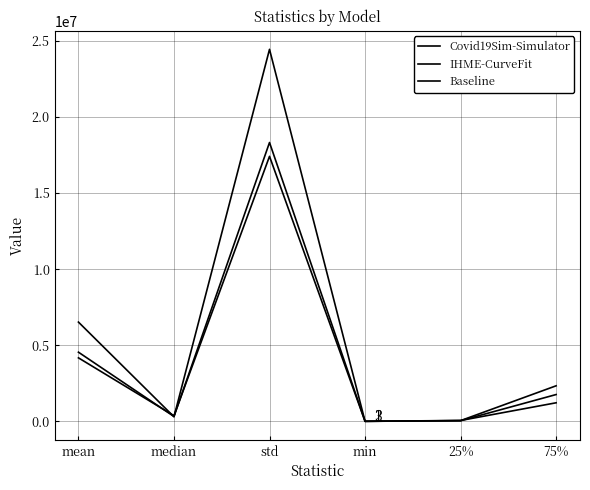

How many lines are shown in the chart?

3